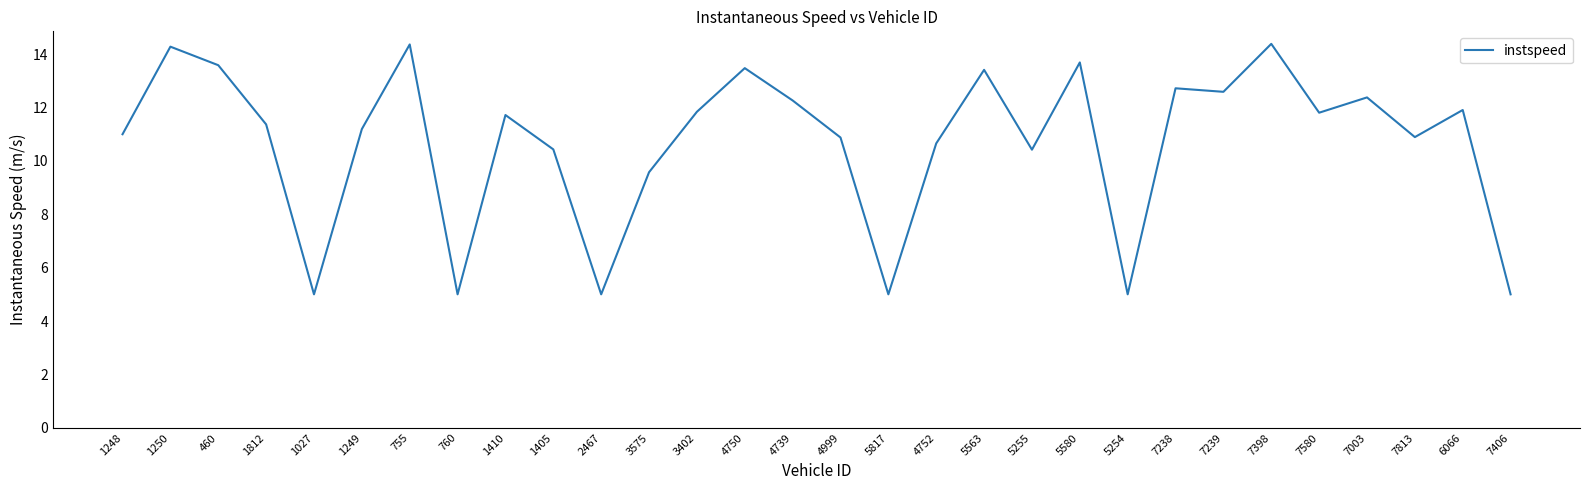

What is the maximum value shown in the chart?

14.4